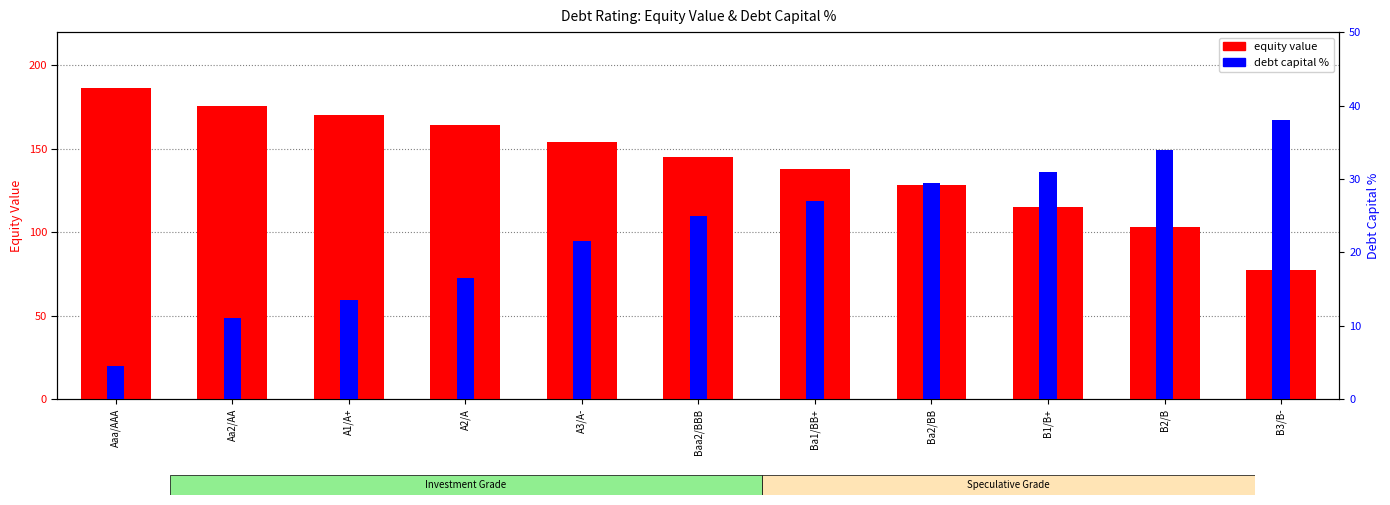

Is the value of equity value at Ba1/BB+ greater than the value of debt capital % at A3/A-?

Yes